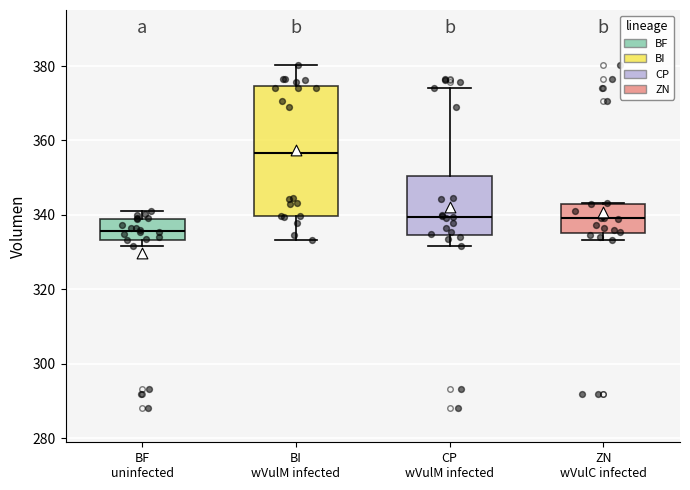

Which box has the lowest median line?

BF uninfected